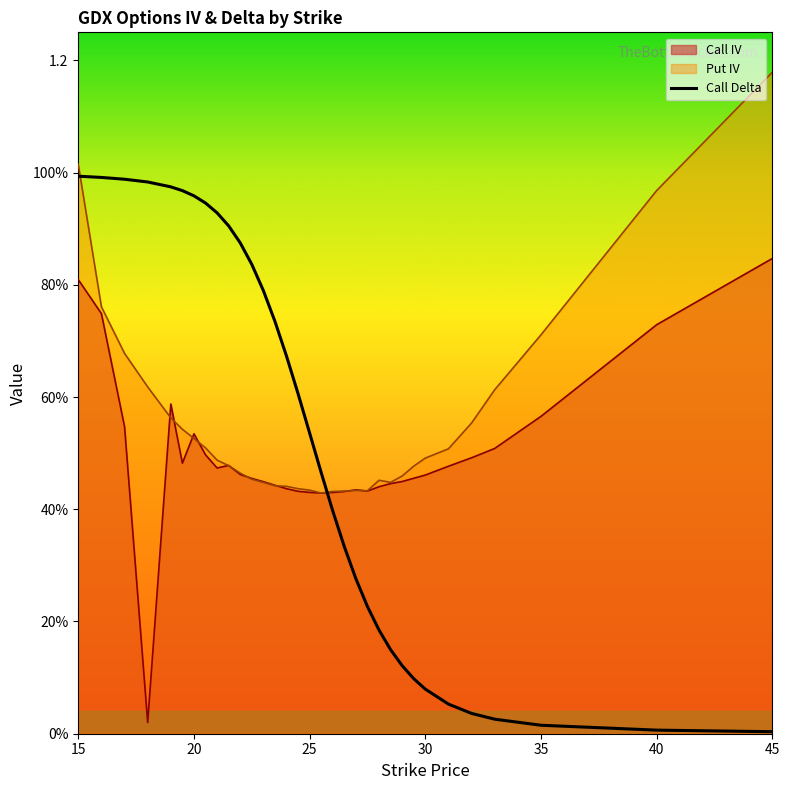

Does the chart display data point markers on the line(s)?

No